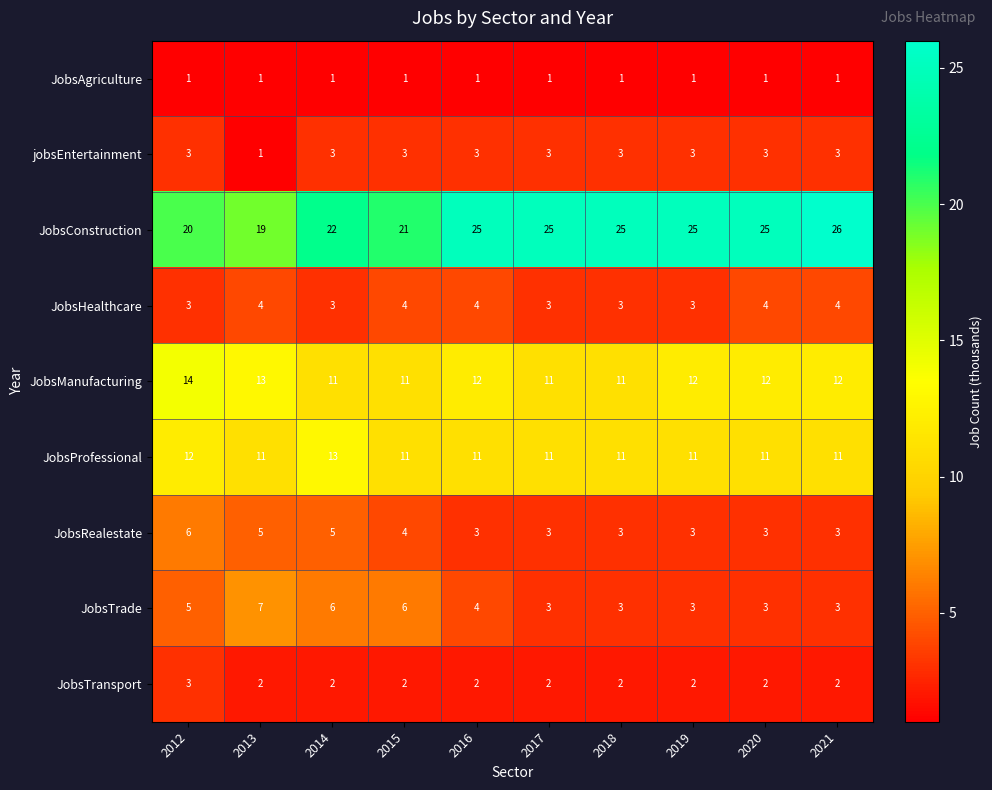

What is the difference between the maximum and minimum values in the JobsTrade series?

4